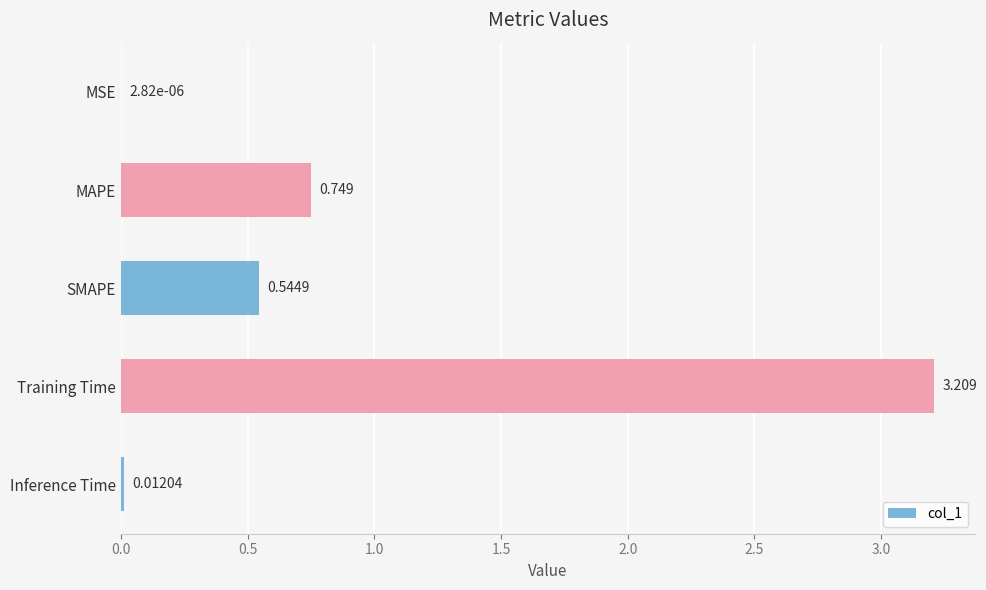

Which has a higher value, SMAPE or MAPE?

MAPE